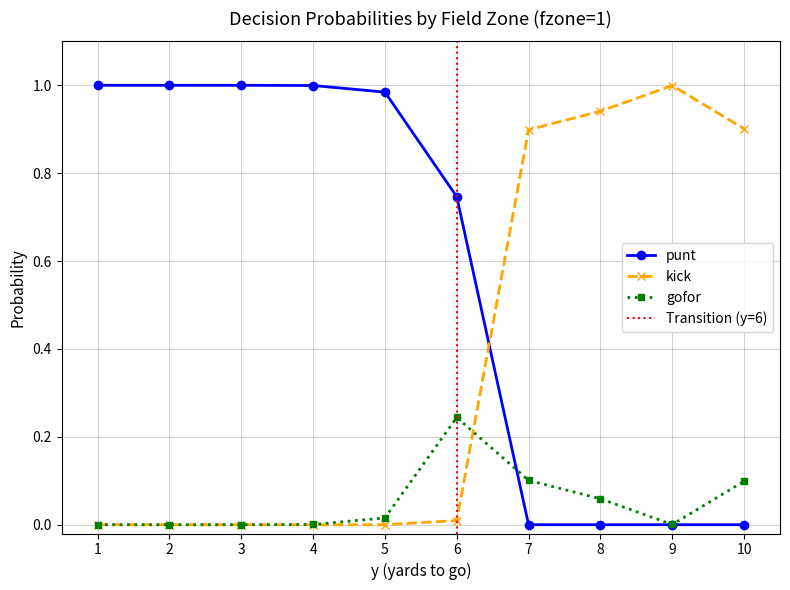

Is the value of gofor at 9 greater than the value of kick at 1?

Yes